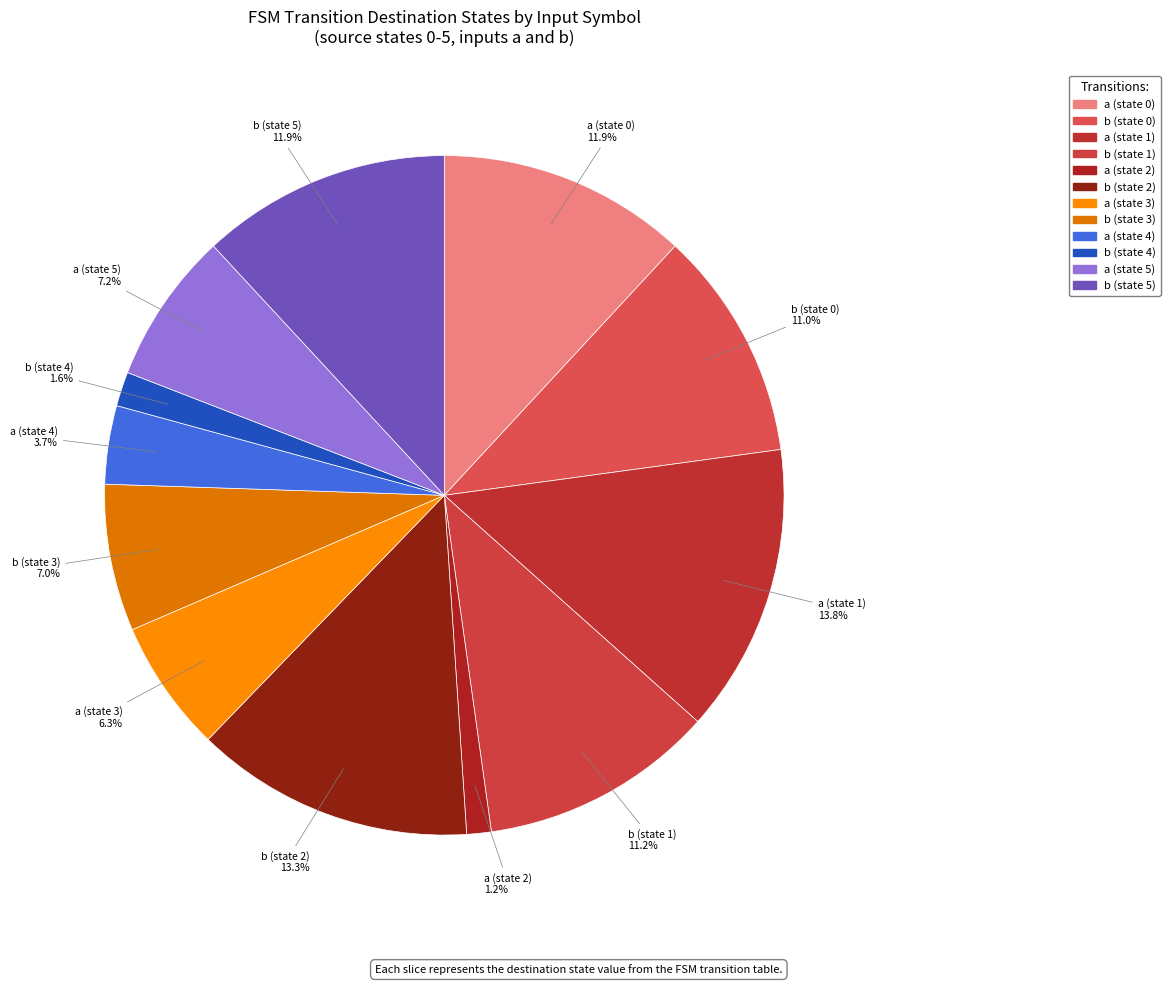

Does any single category account for the majority?

No